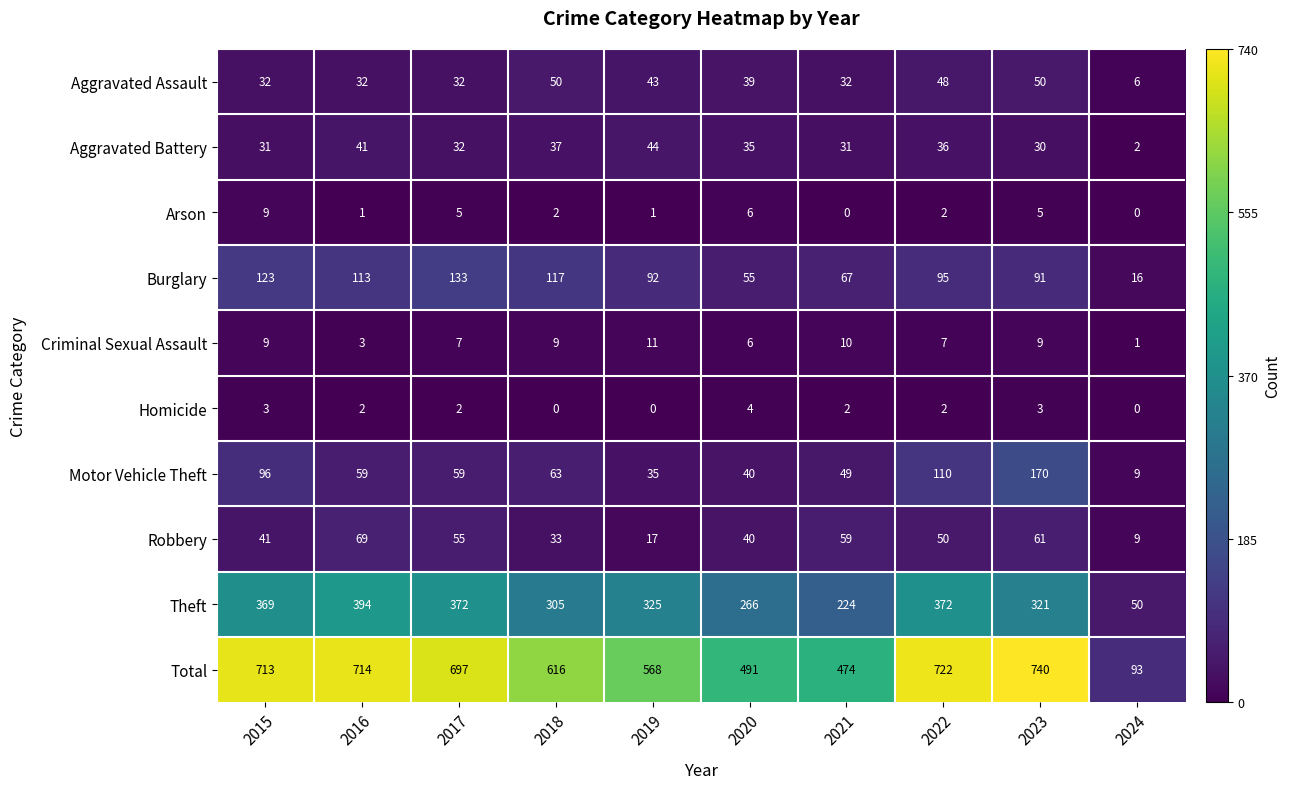

What is the total value across all series at 2020?

982